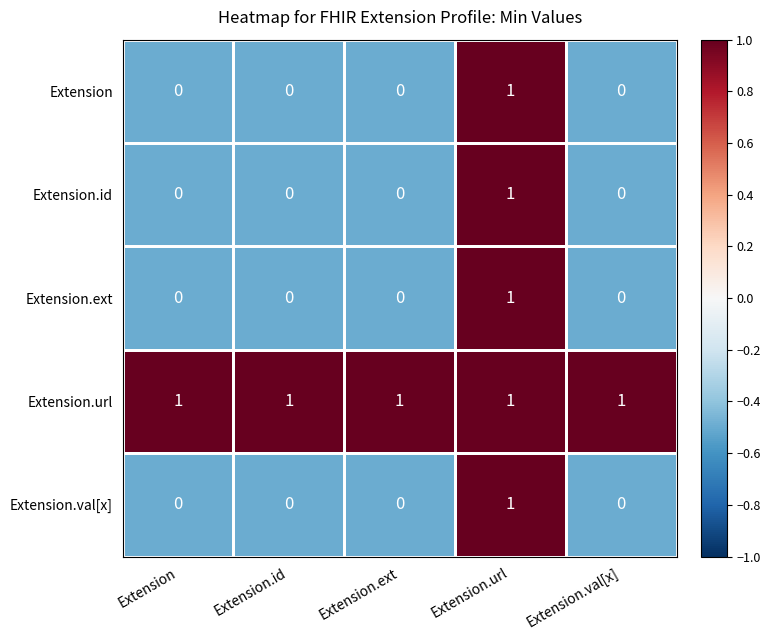

The value of Extension.val[x] at Extension.id is 0. True or false?

True